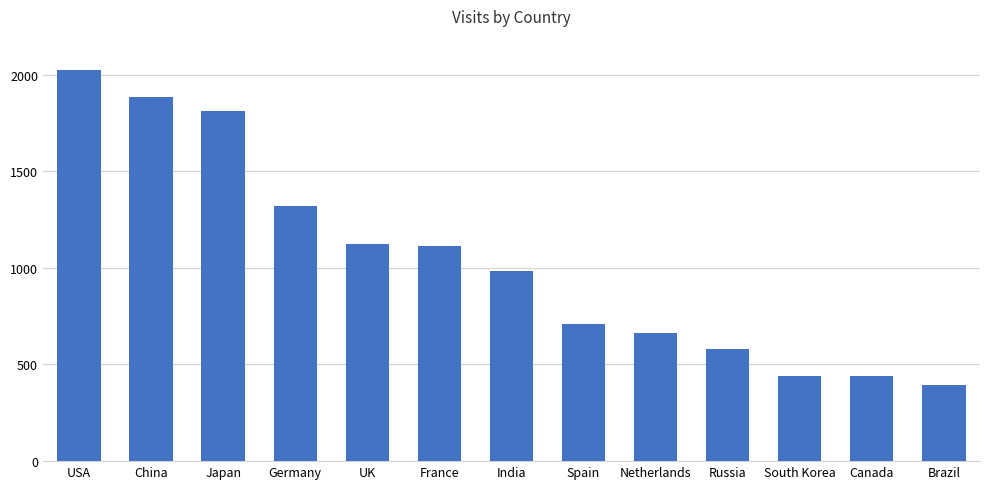

What is the smallest value displayed?

395